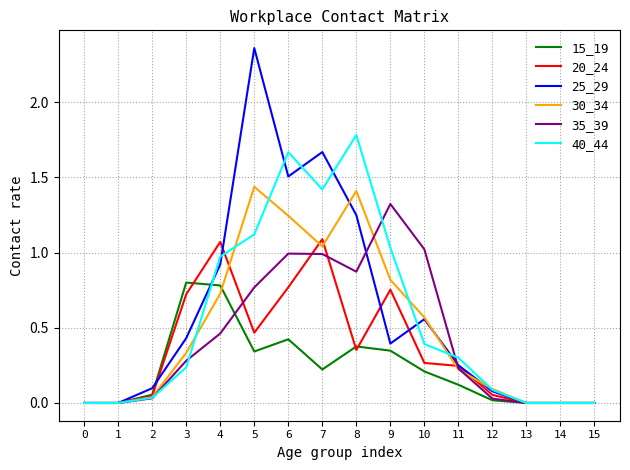

True or false: 15_19 has more than 1 points higher than both neighbors.

True